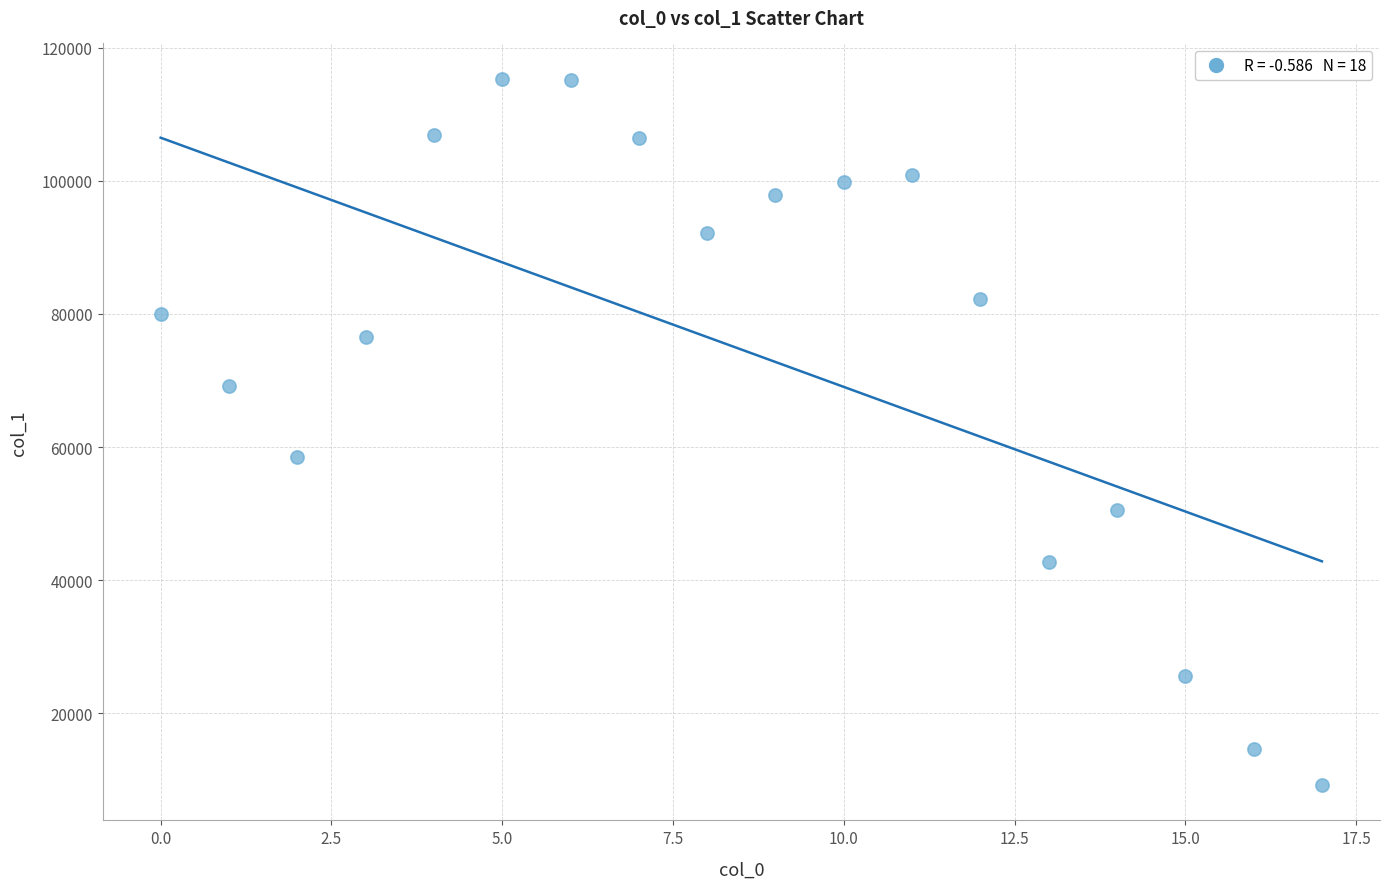

What is the range of Y values (max minus min)?

106207